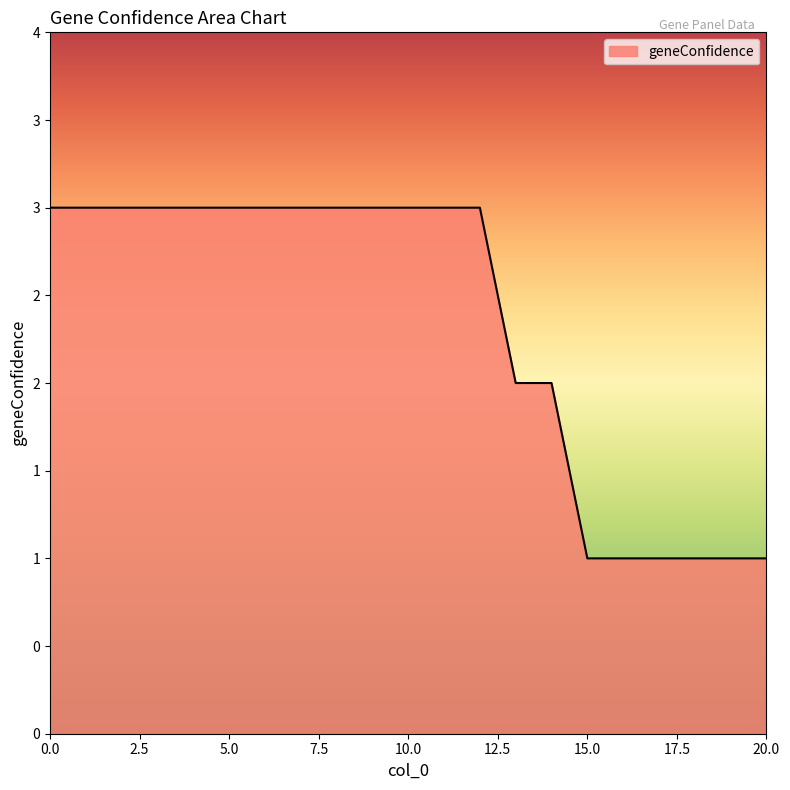

Is this an area chart (filled region under the line)?

Yes